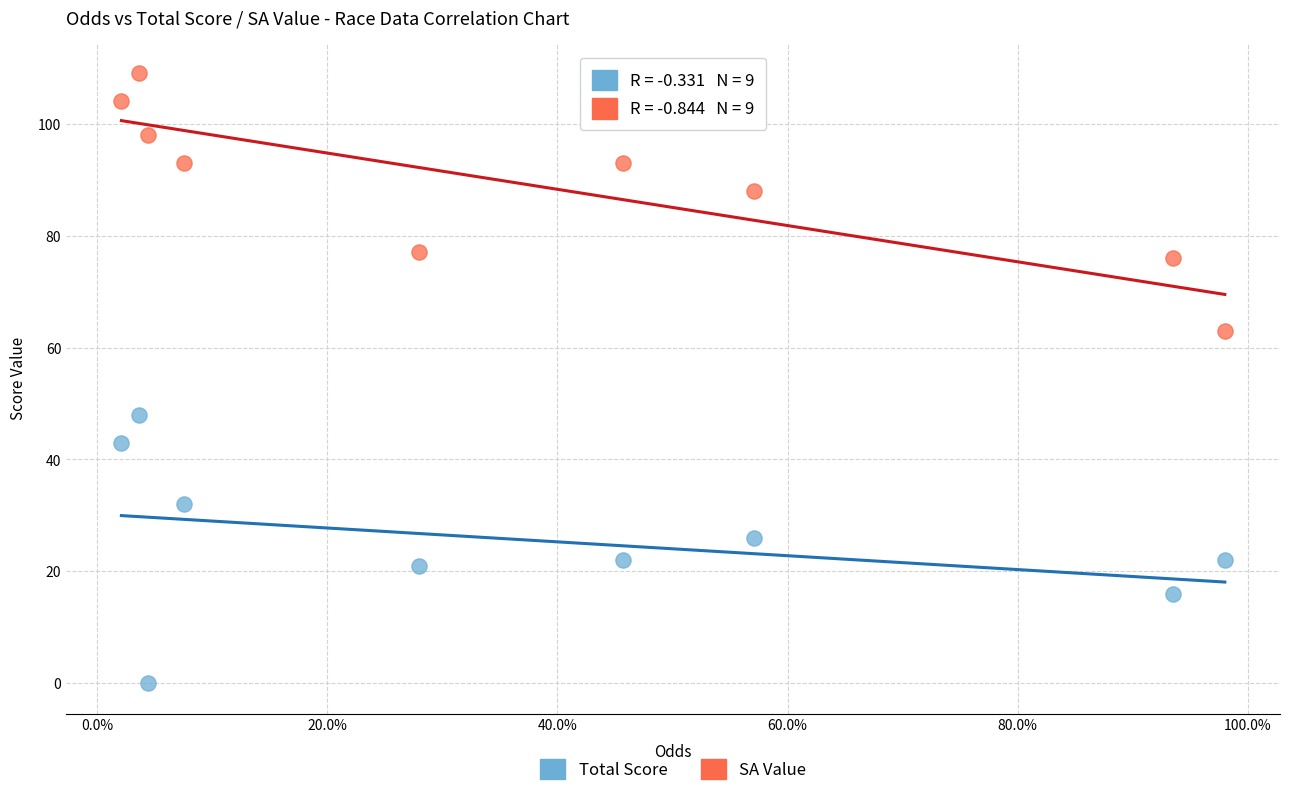

What are all the series names shown in the legend?

Total Score, SA Value